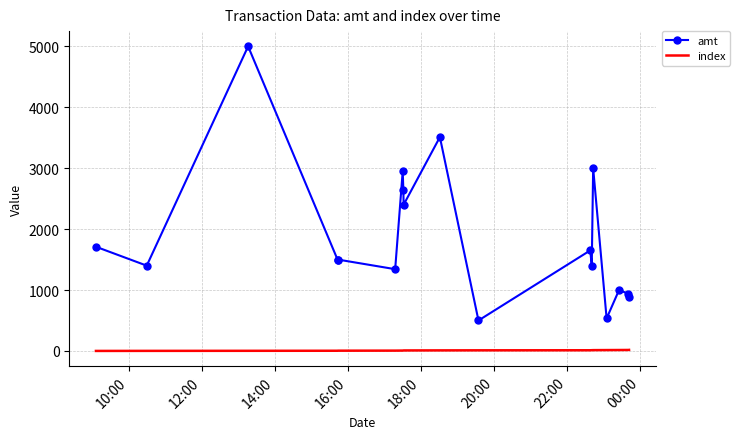

Which series has the largest range (max minus min)?

amt